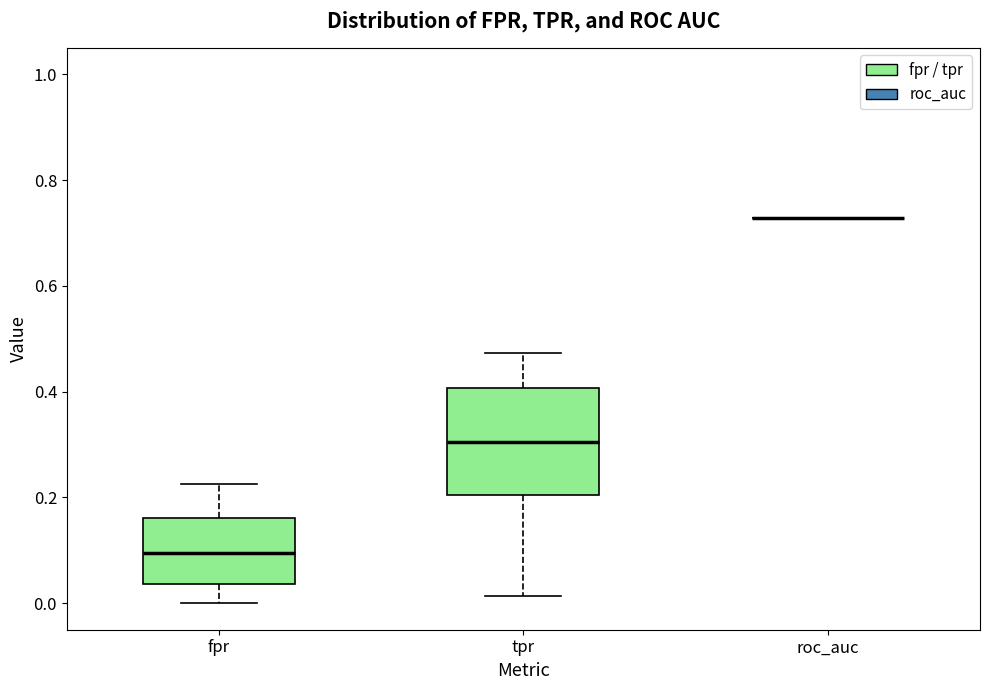

Reading left to right, transcribe this box plot: for each box, give where its median line is, the range the box spans, and where its two whiskers end, as read against the y-axis. The values are not printed on the chart, so give them approximately, as read against the axis.

fpr: median 0.10, box 0.04 to 0.16, whiskers 0.00 to 0.22
tpr: median 0.30, box 0.20 to 0.40, whiskers 0.02 to 0.48
roc_auc: box collapsed to a line at 0.72, whiskers 0.72 to 0.72